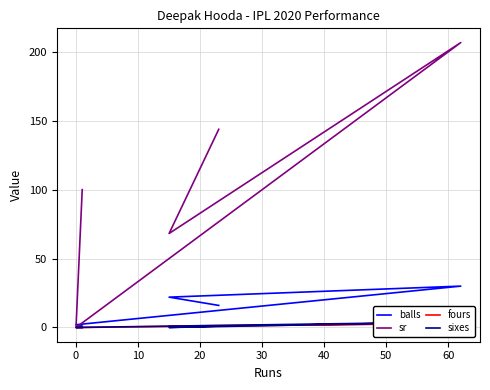

What is the label of the 4th point from the left?

20